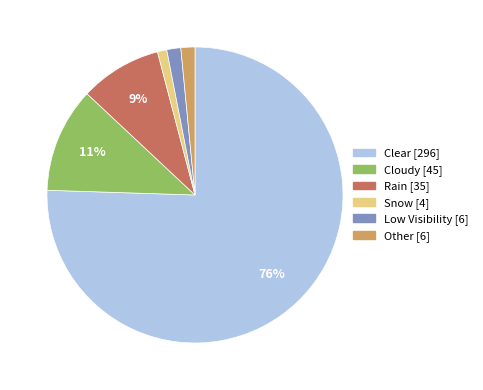

Count the number of slices in the pie.

6